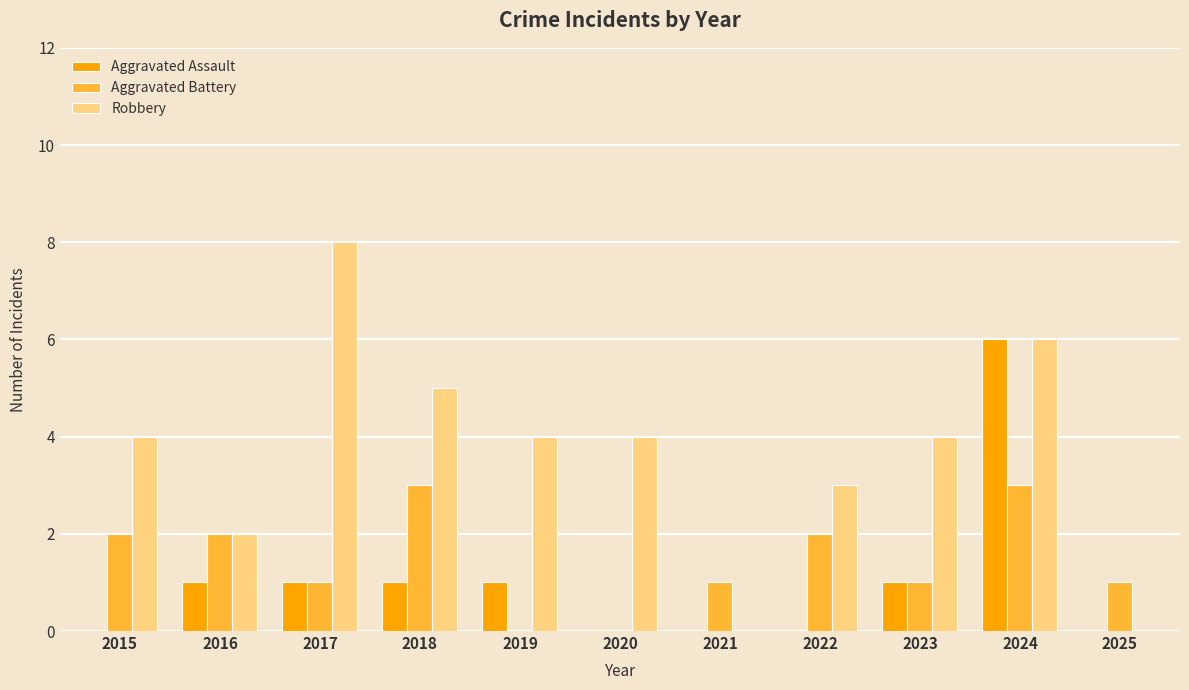

The value of Aggravated Assault at 2018 is 1. True or false?

True